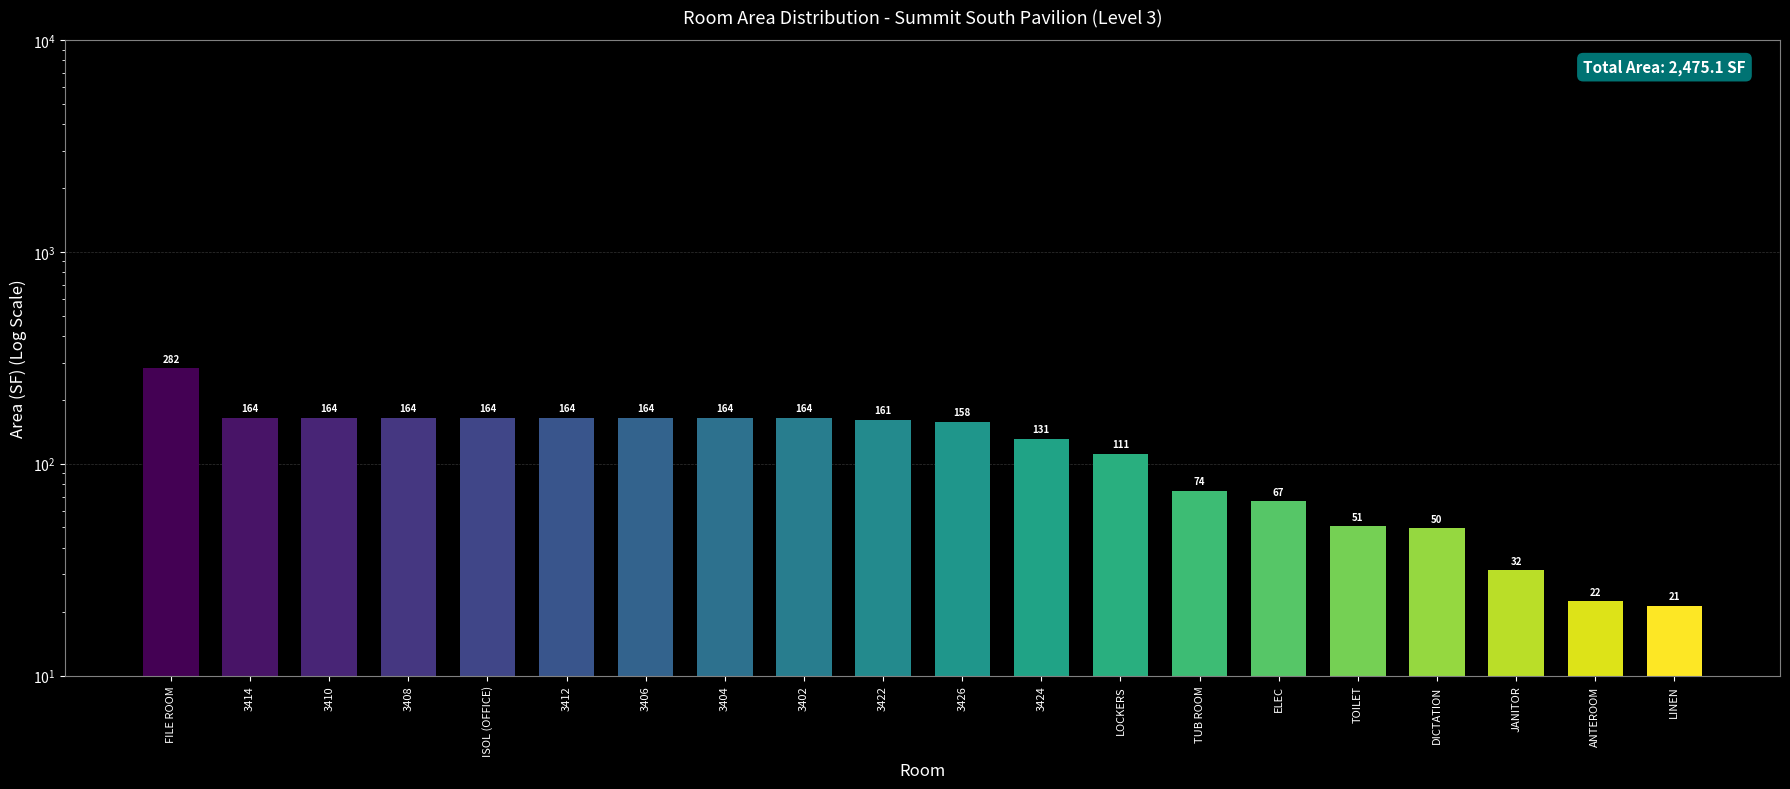

Where does the data first go above 161?

FILE ROOM